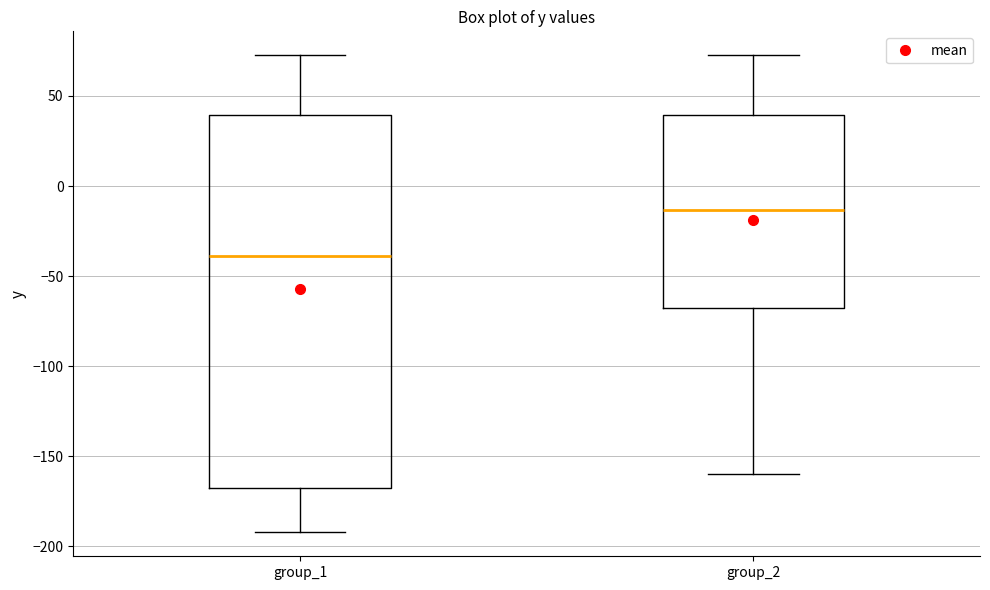

Where does the median line of the box for group_2 sit on the y-axis? The values are not printed on the chart, so give them approximately, as read against the axis.

-15